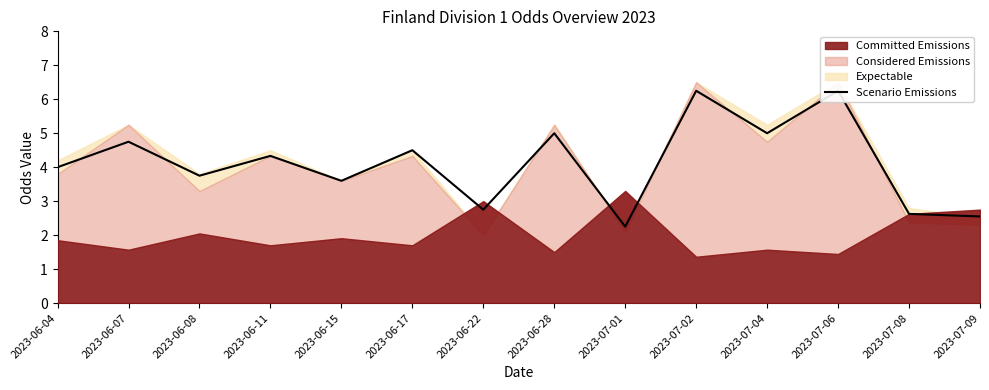

What is the label of the 8th point from the left?

2023-06-28